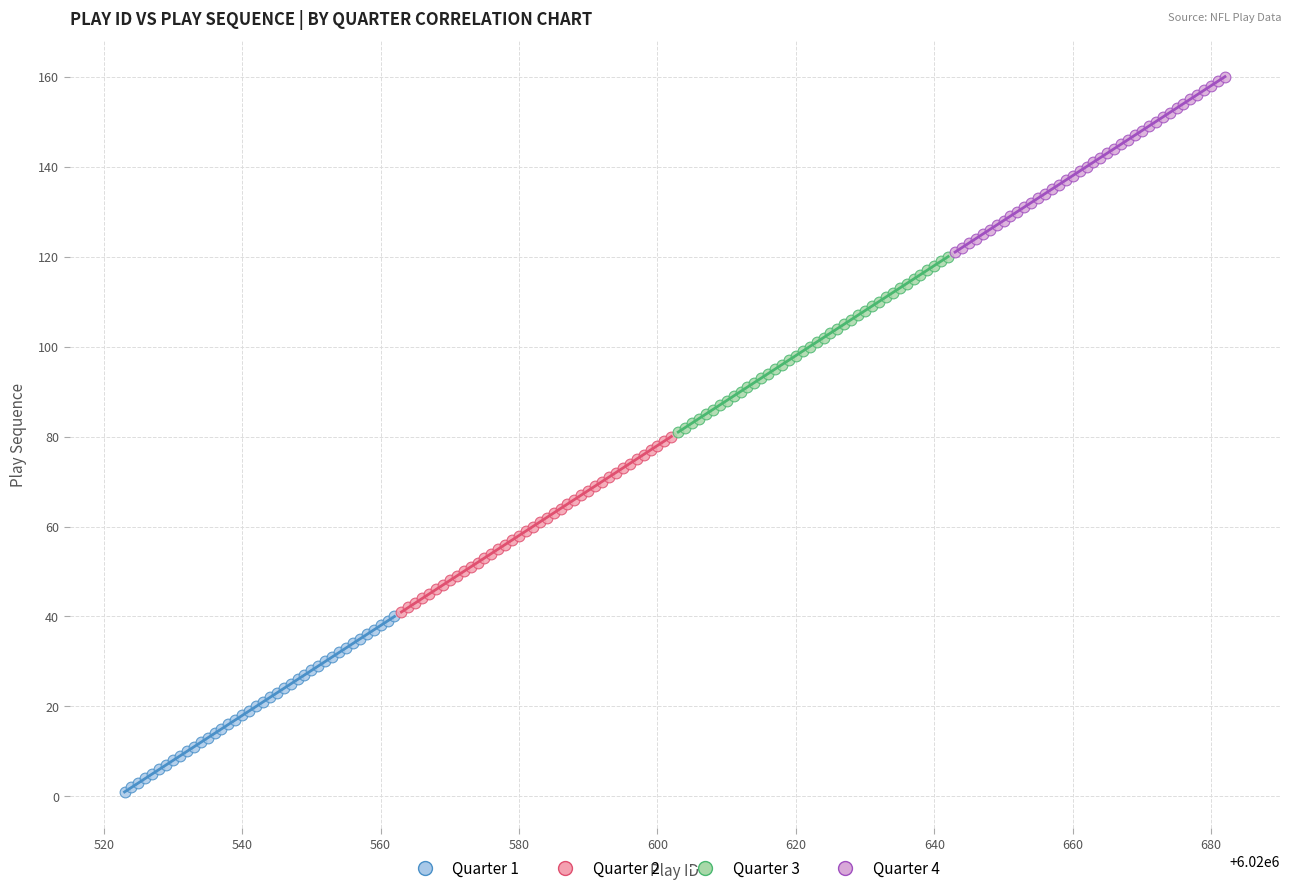

Which series reaches the maximum Y coordinate?

Quarter 4